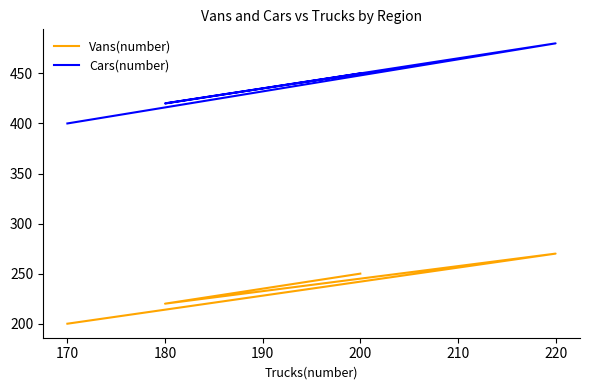

Is it true that Vans(number) equals 380 at 180?

False